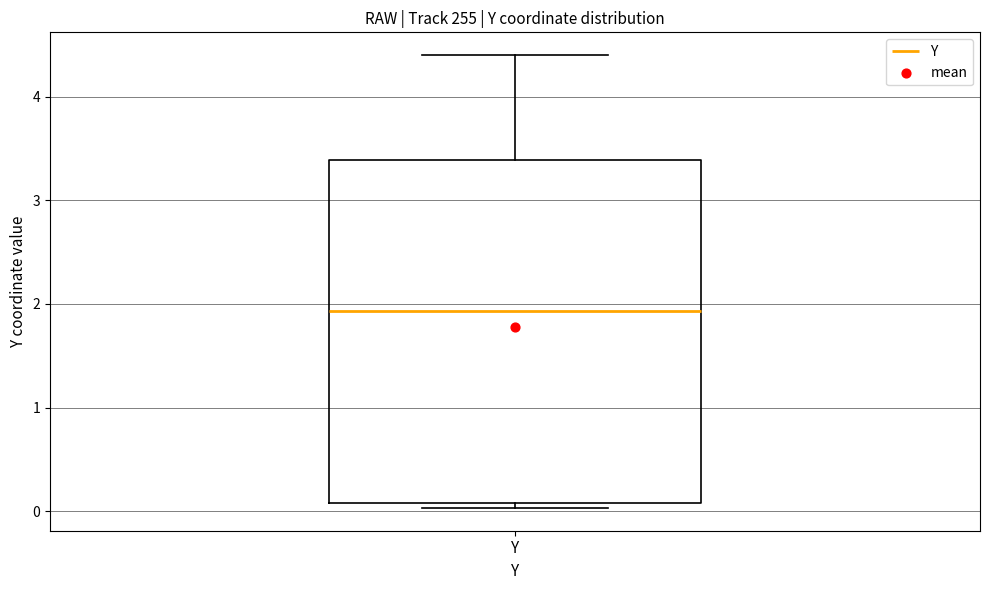

Read this box plot against the y-axis: the position of the median line, the range covered by the box, and the ends of both whiskers. The values are not printed on the chart, so give them approximately, as read against the axis.

median 1.9, box 0.1 to 3.4, whiskers 0.0 to 4.4